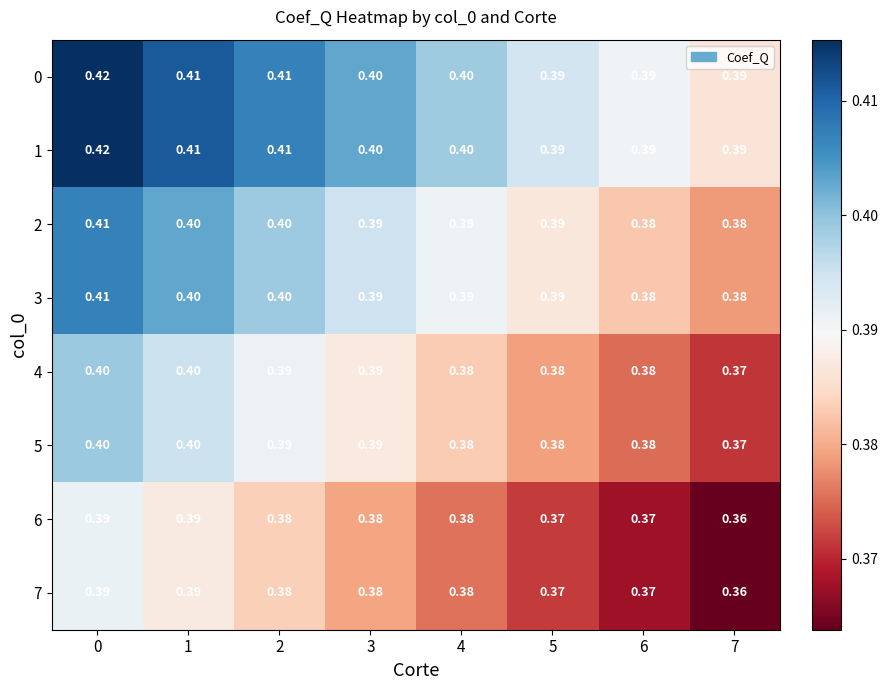

Reading right to left, extract all data points from this chart.

0: 7=0.4	6=0.4	5=0.4	4=0.4	3=0.4	2=0.4	1=0.4	0=0.4
1: 7=0.4	6=0.4	5=0.4	4=0.4	3=0.4	2=0.4	1=0.4	0=0.4
2: 7=0.4	6=0.4	5=0.4	4=0.4	3=0.4	2=0.4	1=0.4	0=0.4
3: 7=0.4	6=0.4	5=0.4	4=0.4	3=0.4	2=0.4	1=0.4	0=0.4
4: 7=0.4	6=0.4	5=0.4	4=0.4	3=0.4	2=0.4	1=0.4	0=0.4
5: 7=0.4	6=0.4	5=0.4	4=0.4	3=0.4	2=0.4	1=0.4	0=0.4
6: 7=0.4	6=0.4	5=0.4	4=0.4	3=0.4	2=0.4	1=0.4	0=0.4
7: 7=0.4	6=0.4	5=0.4	4=0.4	3=0.4	2=0.4	1=0.4	0=0.4